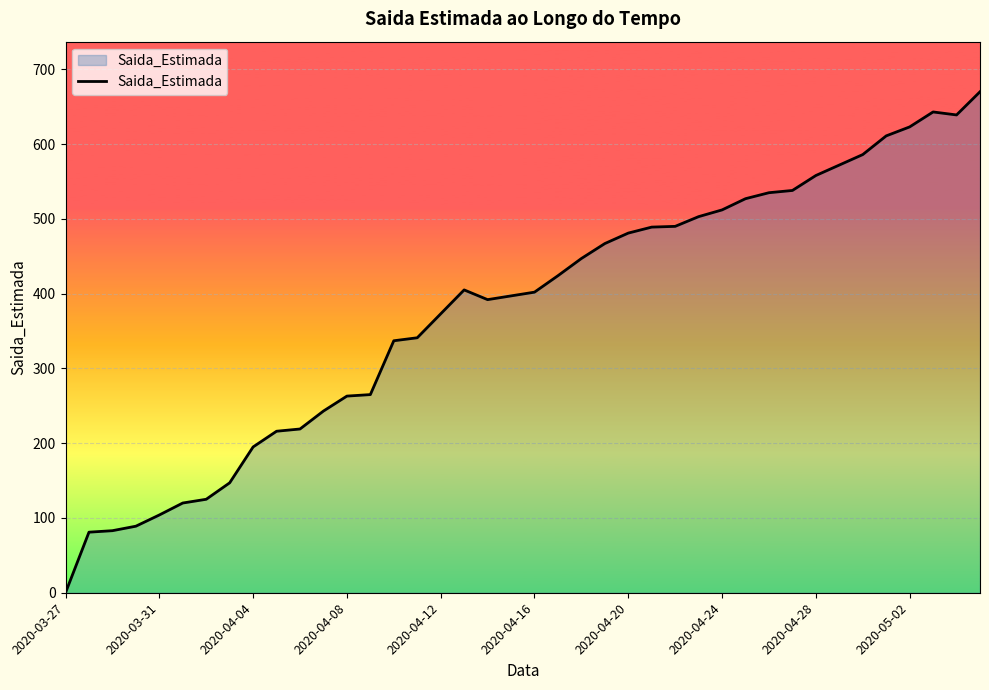

What is the maximum value shown in the chart?

670